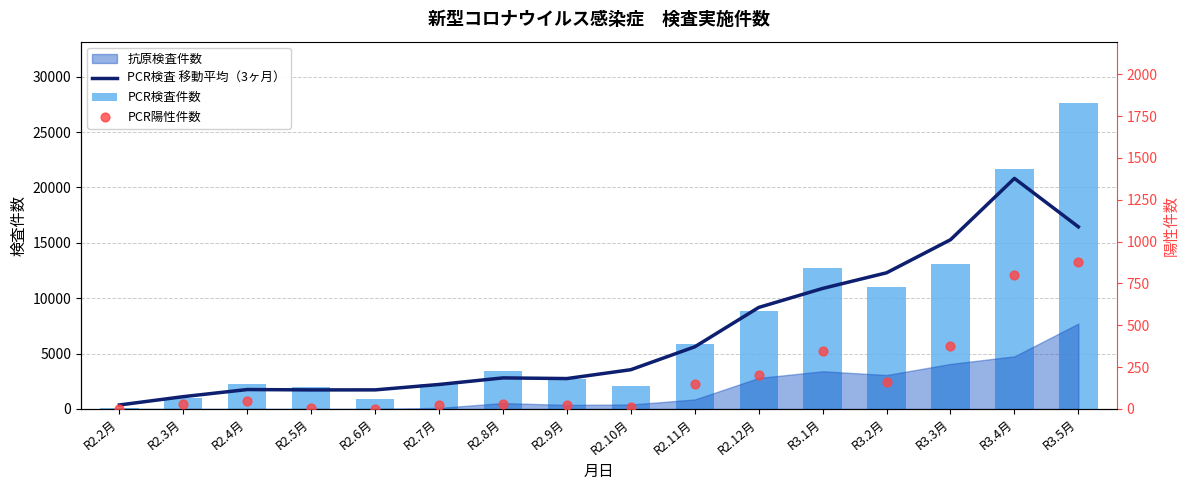

Is the value of PCR検査件数 at R2.7月 greater than the value of PCR検査 移動平均（3ヶ月） at R2.3月?

Yes